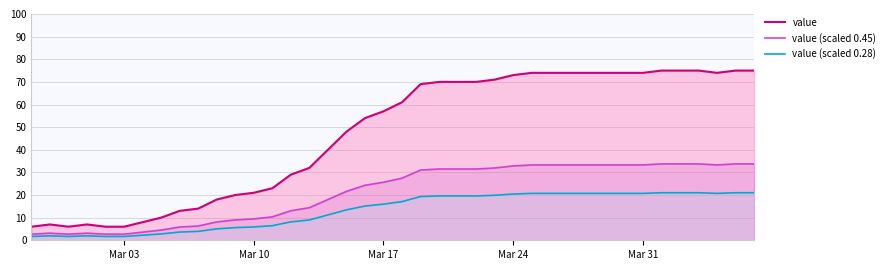

Which series has the largest range (max minus min)?

value